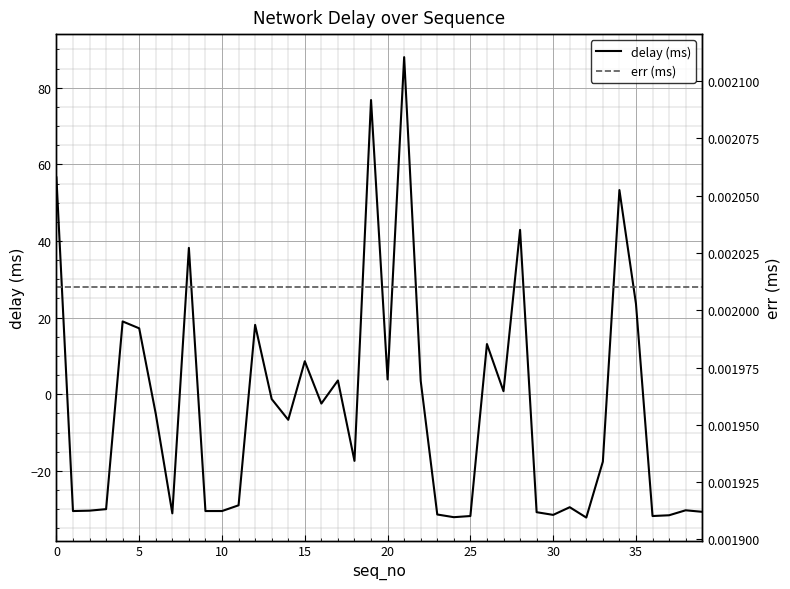

How many lines are shown in the chart?

2